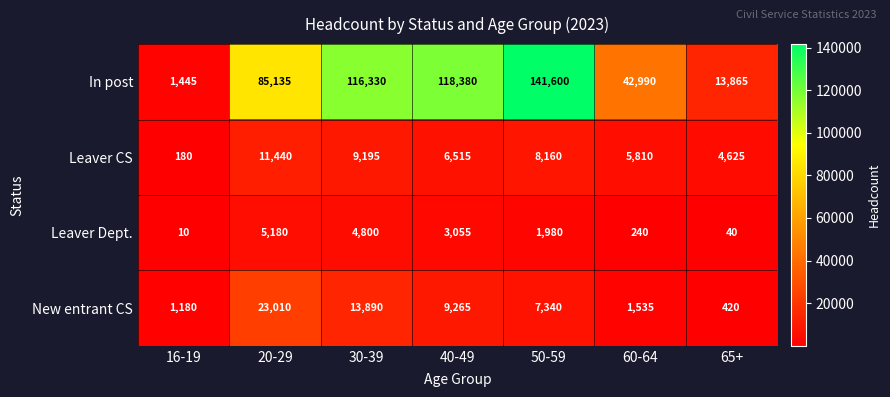

At 50-59, list the series in order from largest to smallest.

In post, Leaver CS, New entrant CS, Leaver Dept.